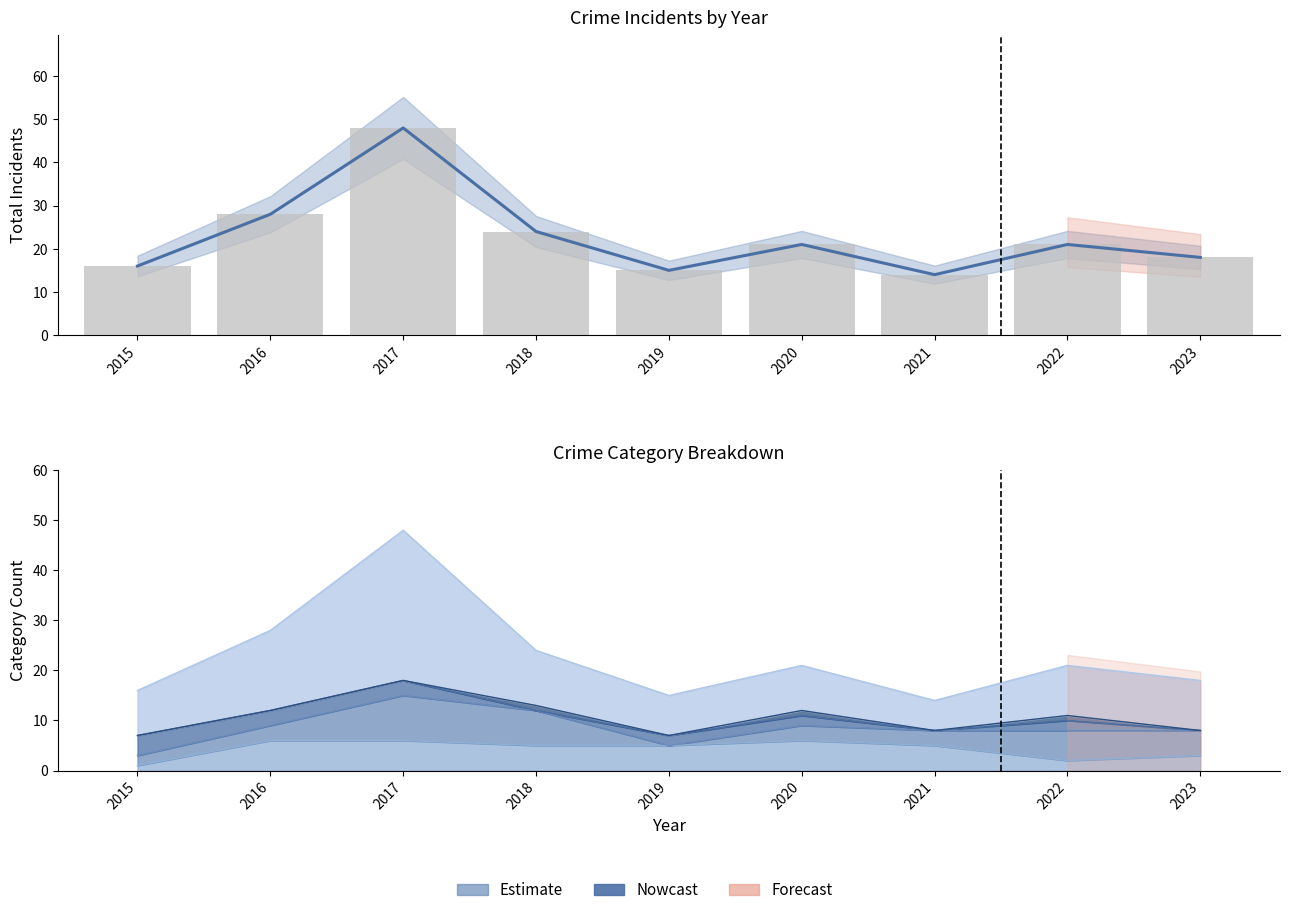

True or false: Total has a value of 37 at 2020.

False